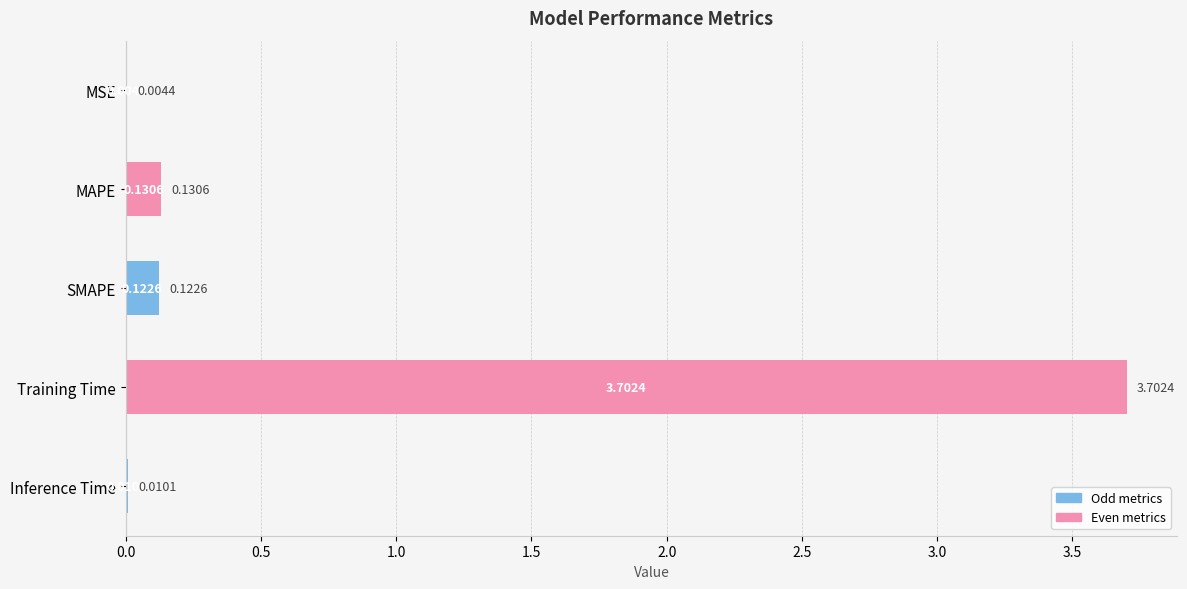

Between Training Time and MAPE, which is larger?

Training Time